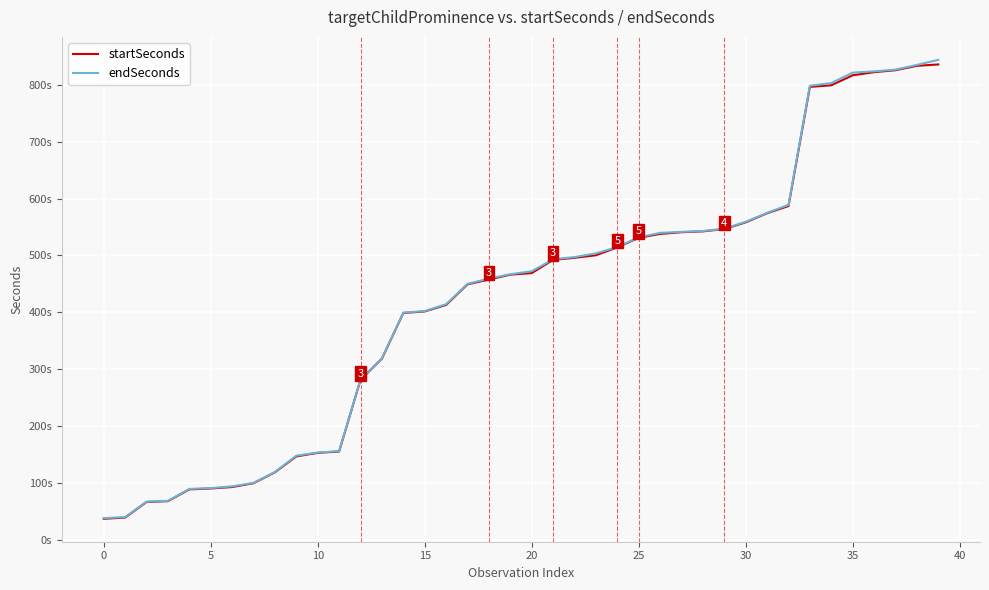

What are all the series names shown in the legend?

startSeconds, endSeconds